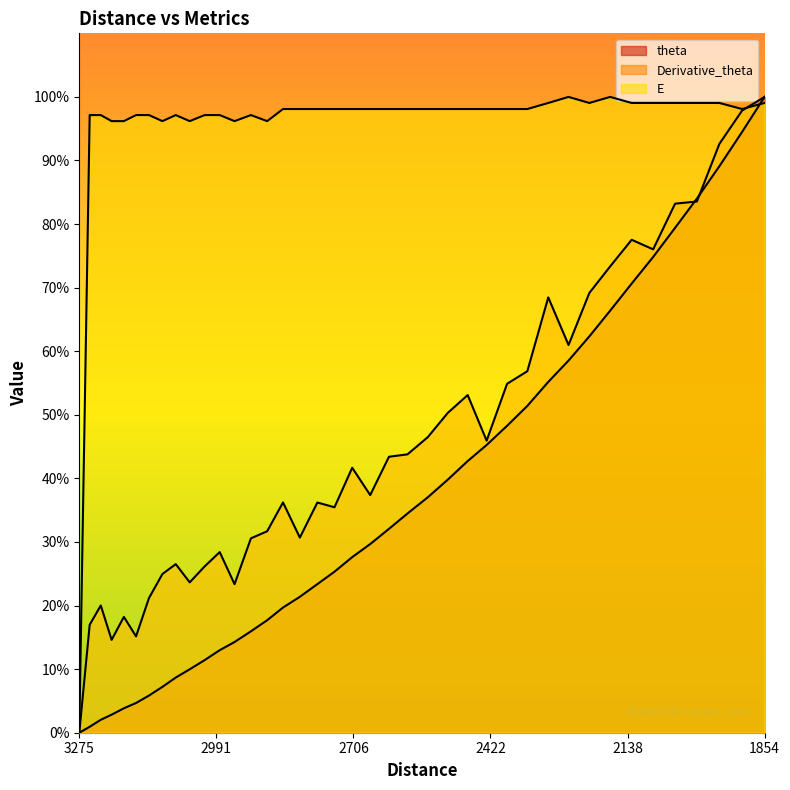

The Derivative_theta series shows 0.3 at 3182.853688659498. True or false?

False